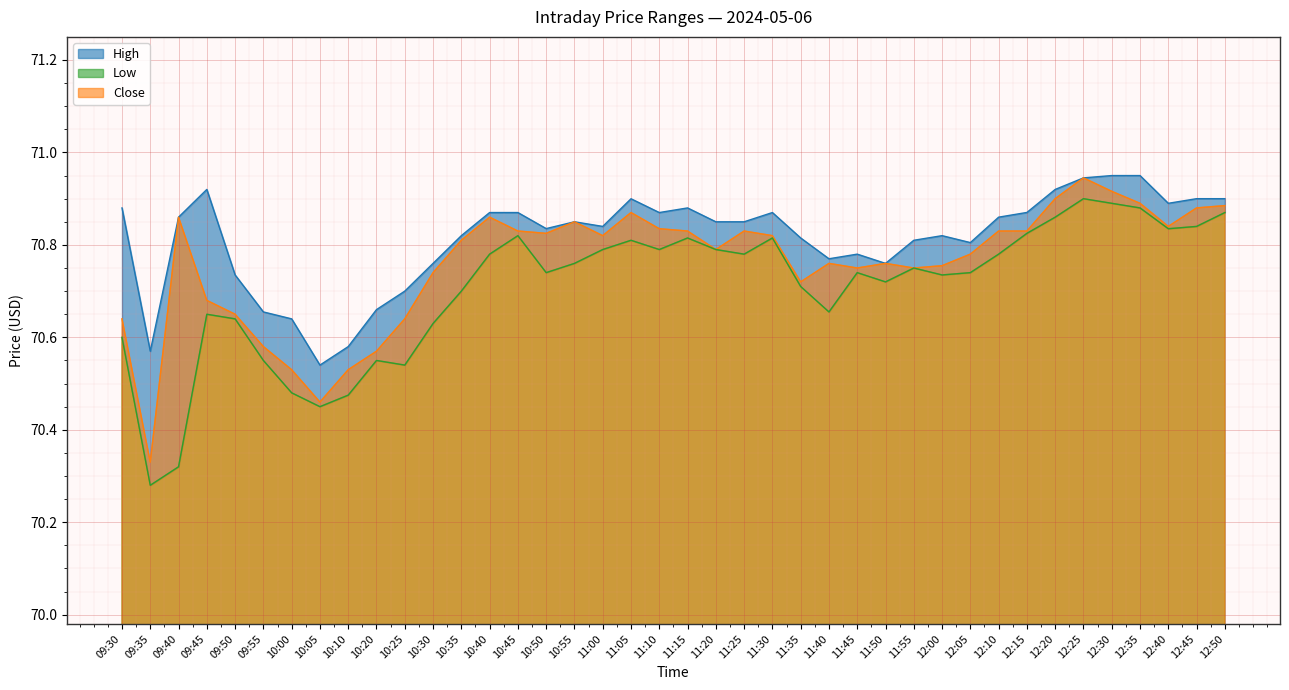

What position from the right is 10:00?

34